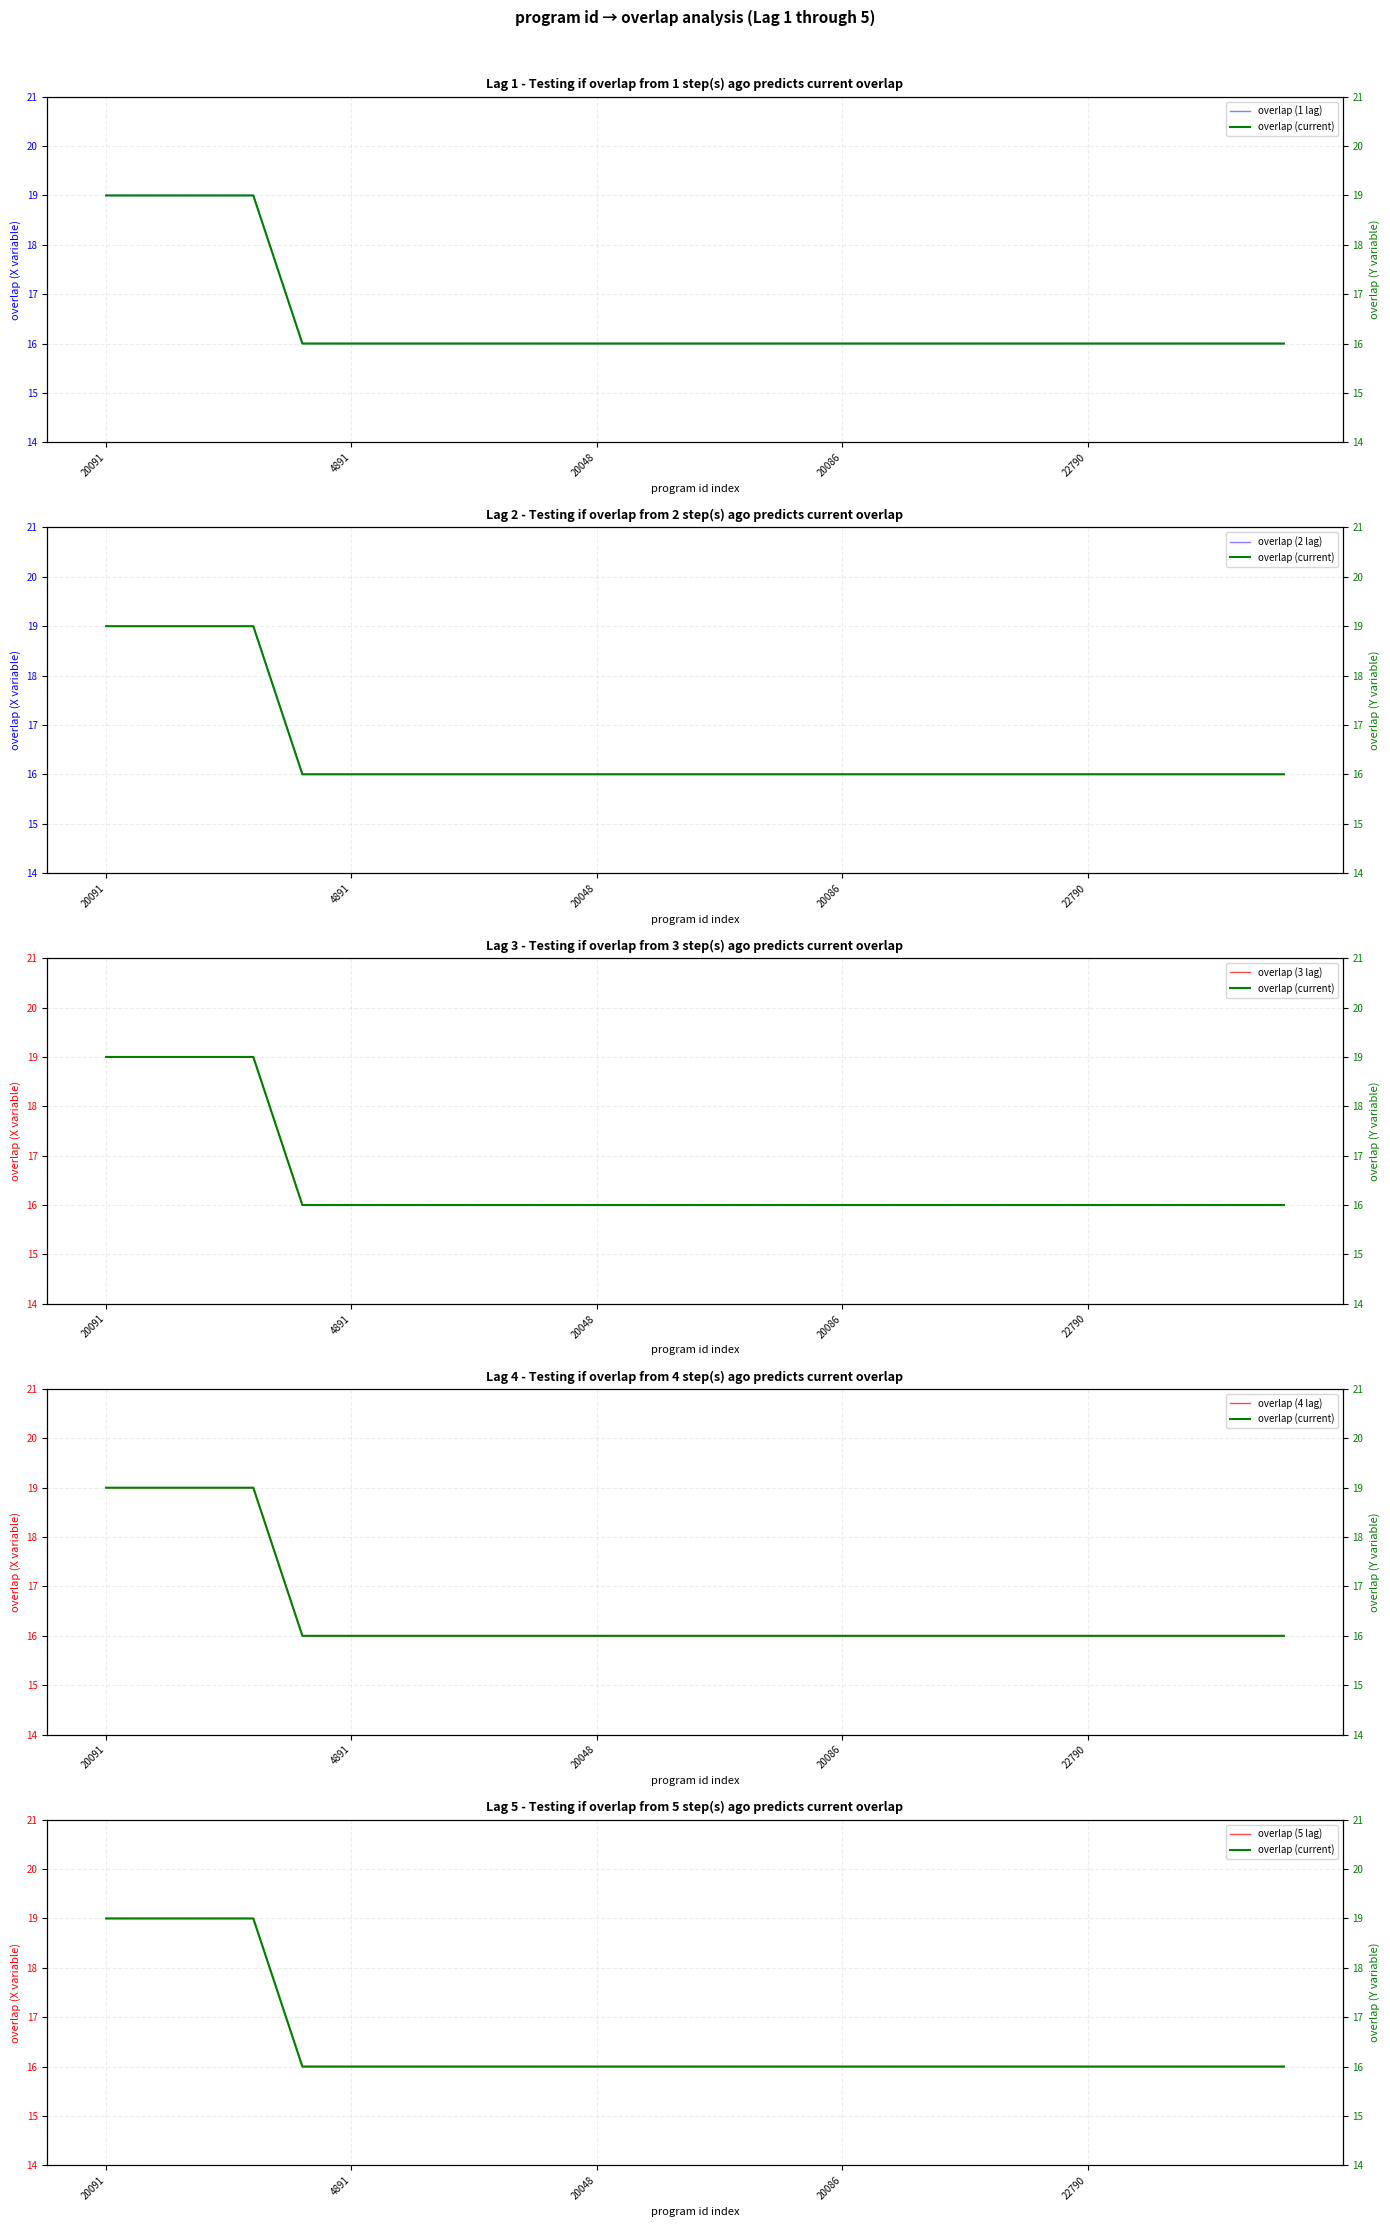

True or false: overlap (current) has more than 2 interior local peaks.

False